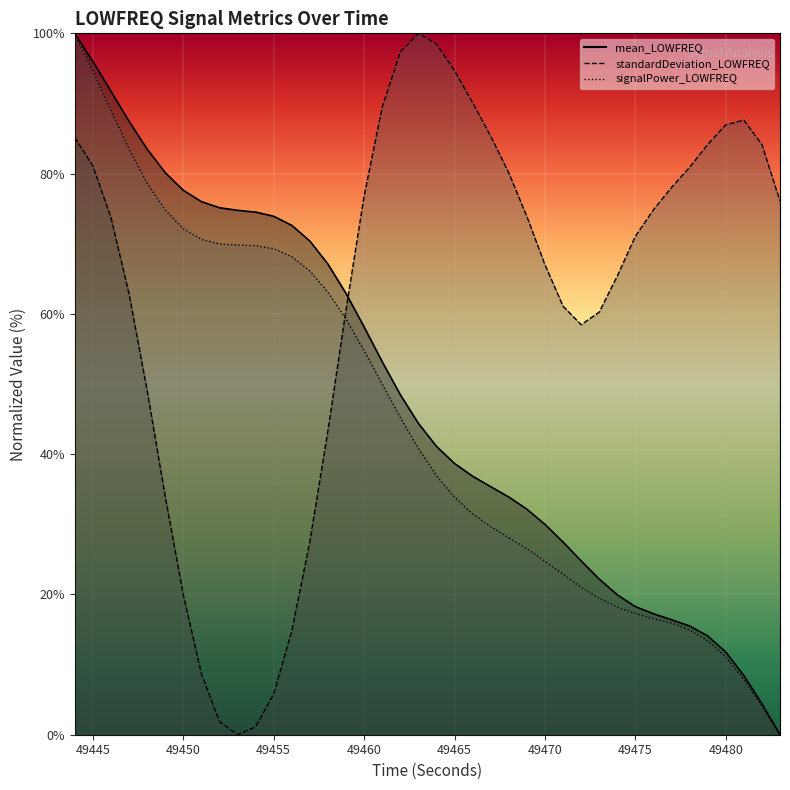

What are all the series names shown in the legend?

mean_LOWFREQ, standardDeviation_LOWFREQ, signalPower_LOWFREQ